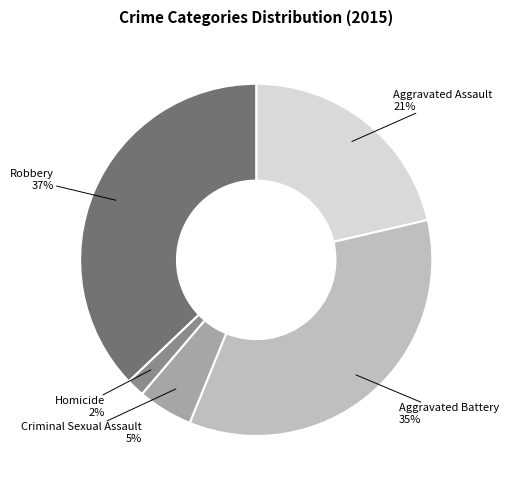

Do Aggravated Assault and Criminal Sexual Assault together represent more than half of the pie?

No